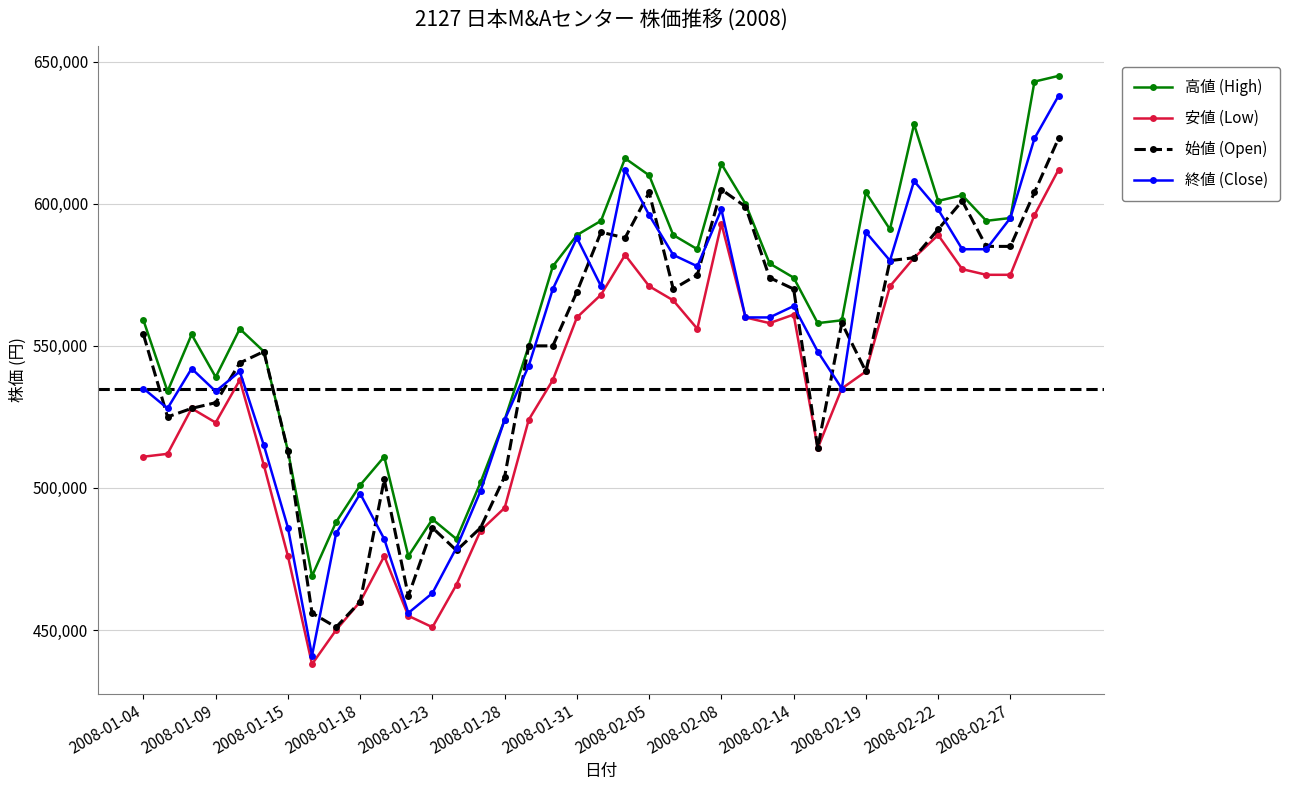

True or false: 高値 (High) has more than 1 interior local peaks.

True